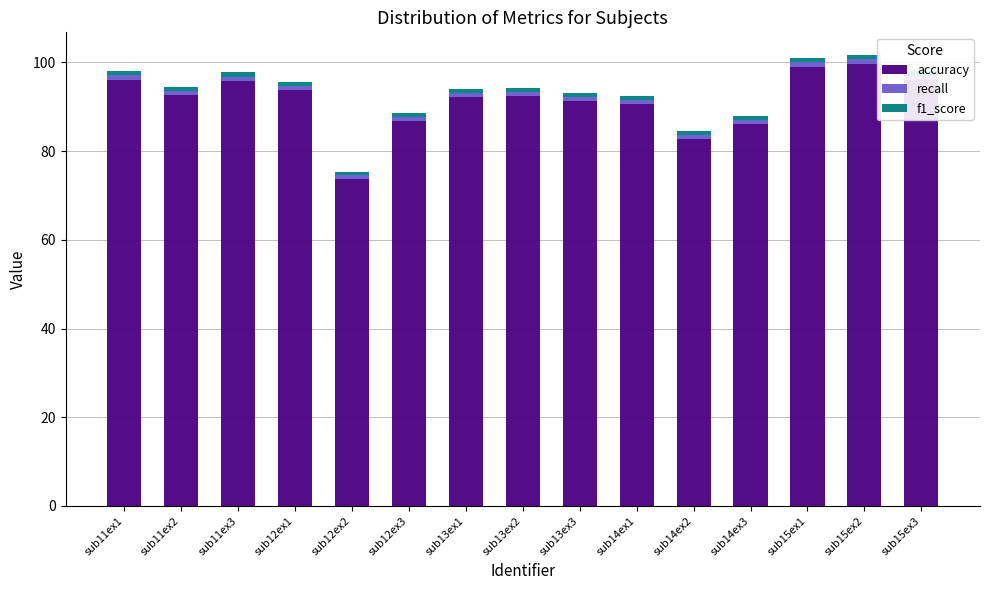

What is the minimum value for accuracy?

73.8